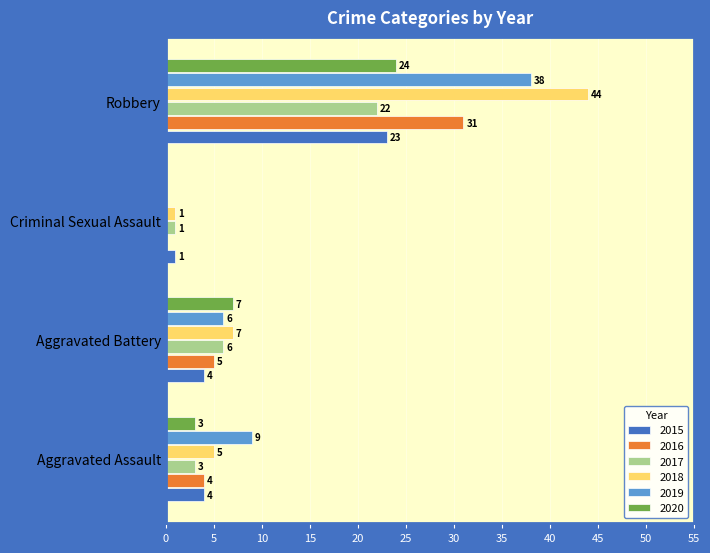

Which series changed the most between Aggravated Assault and Robbery?

2018